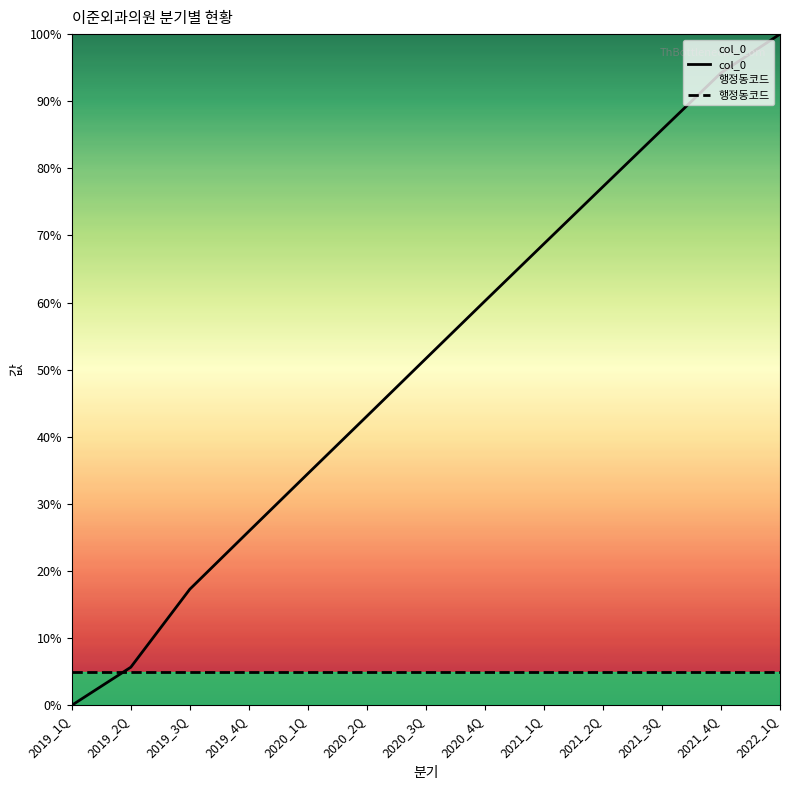

How many positive values does the col_0 series have?

12